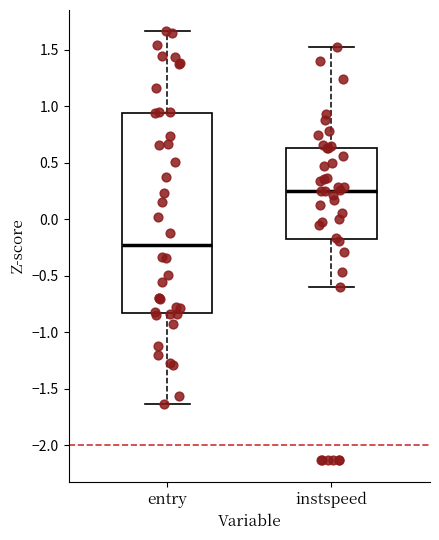

Which box's median line is the highest?

instspeed